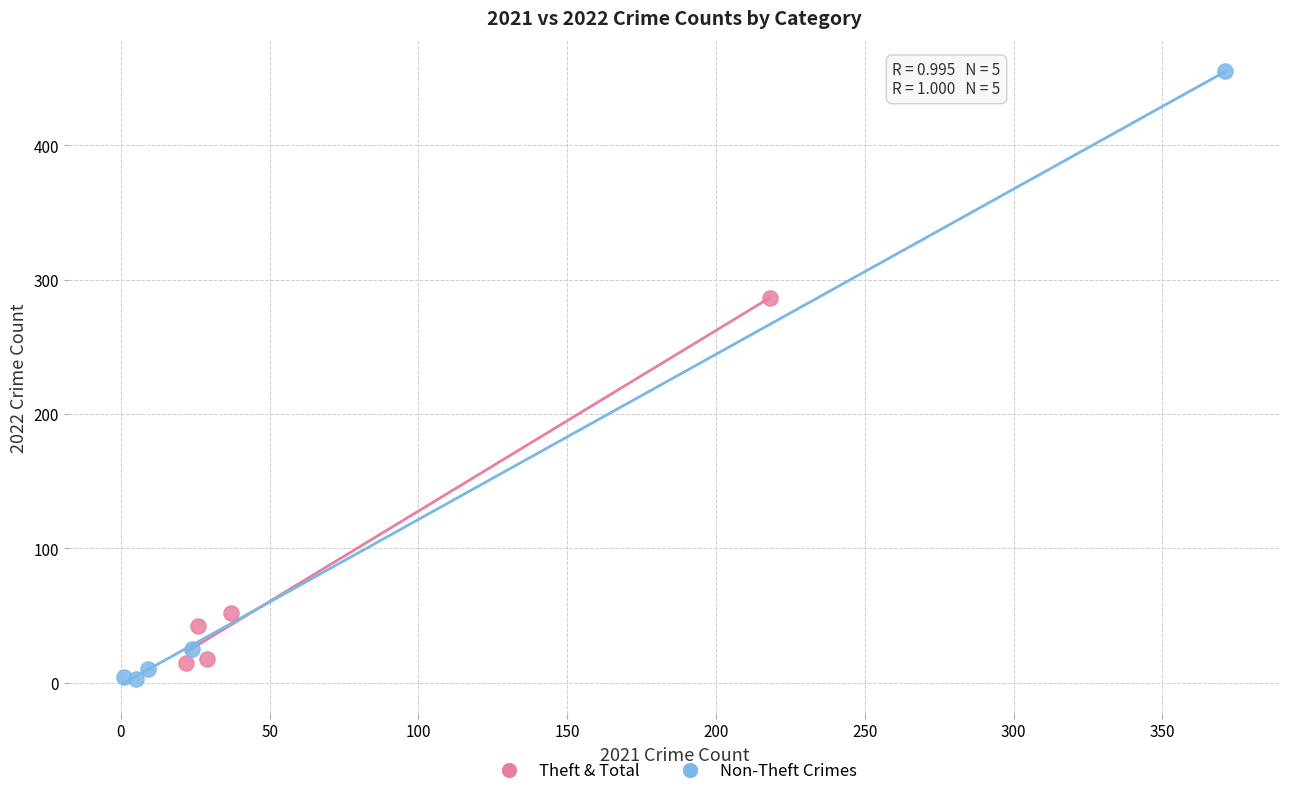

Which series reaches the maximum Y coordinate?

Non-Theft Crimes